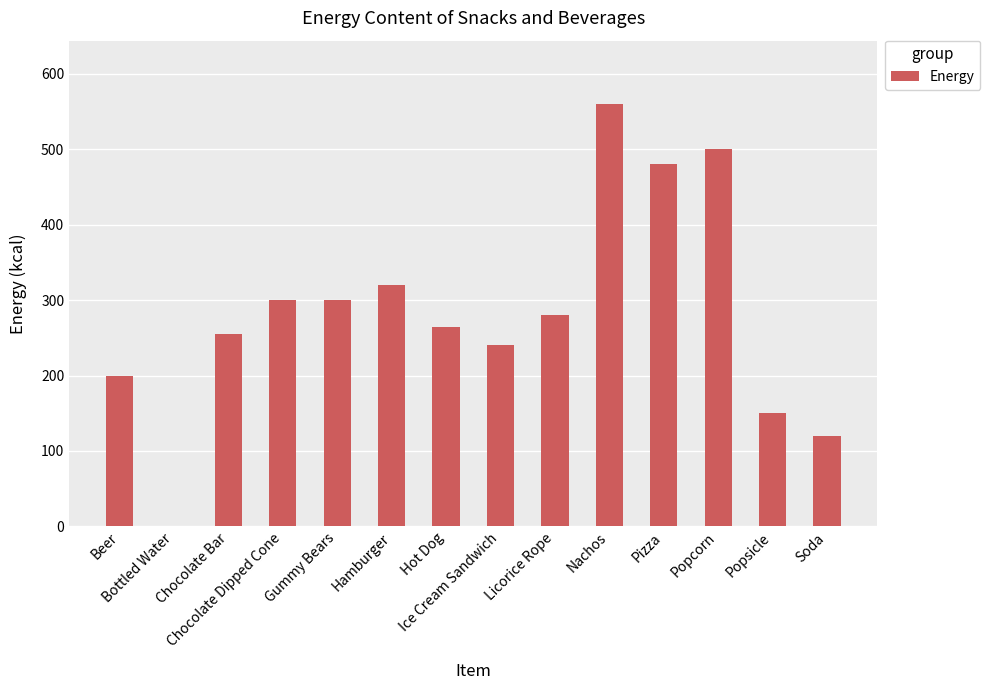

What is the sum of all values?

3970